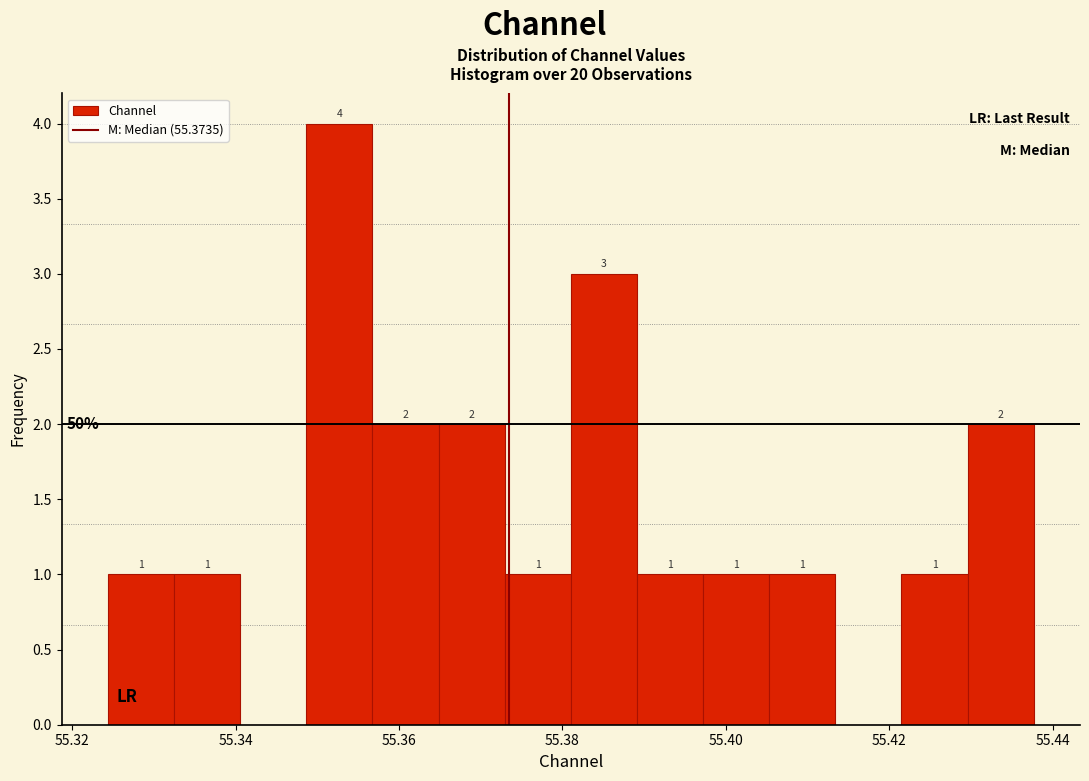

Which range on the x-axis has the tallest bar?

55.348 to 55.356